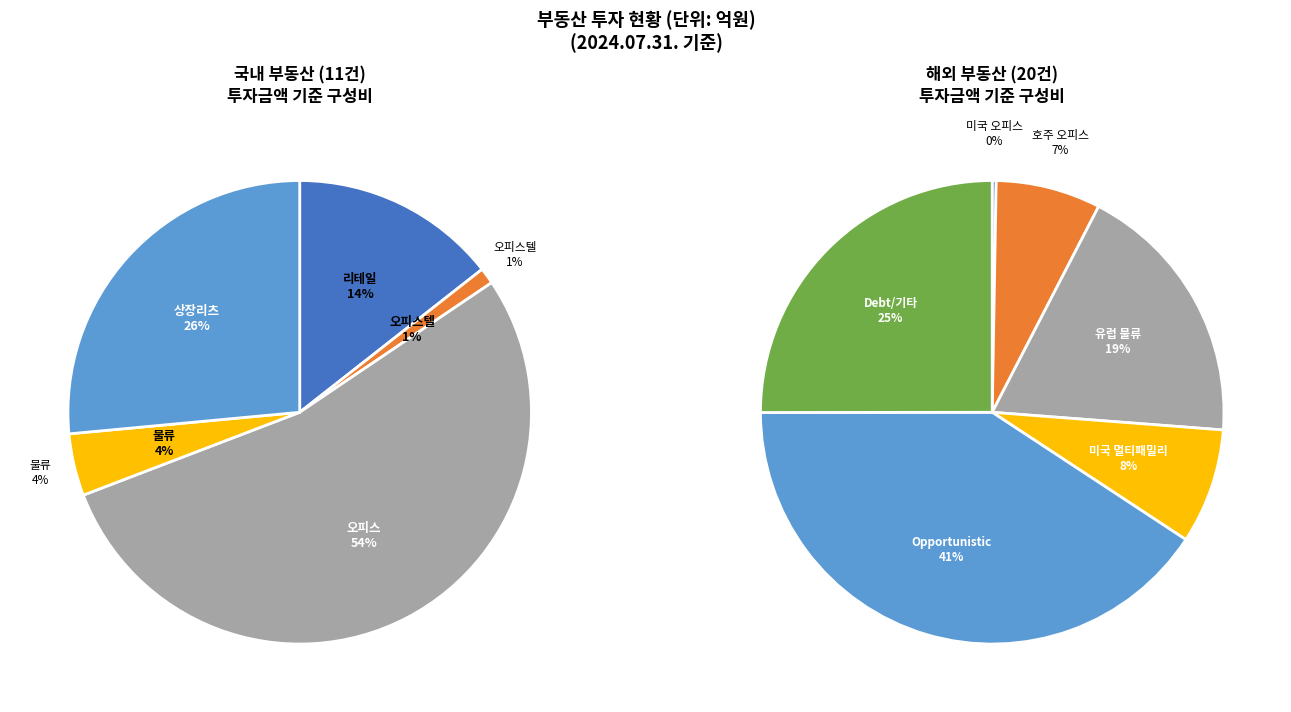

What is the change in value from 국내 부동산 to 해외 부동산?

+9566.6